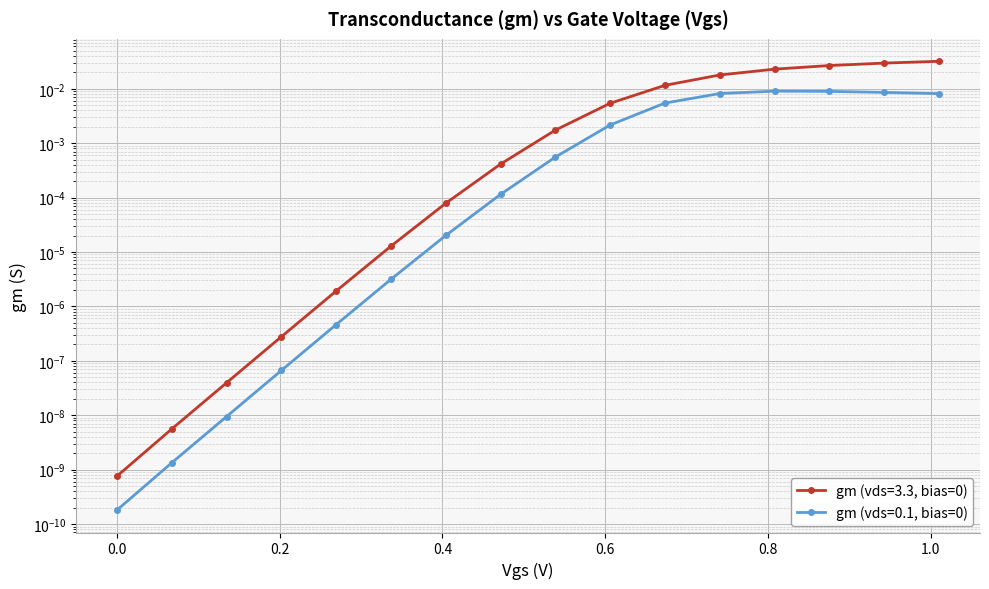

What is the sum of all gm (vds=3.3, bias=0) values?

0.1